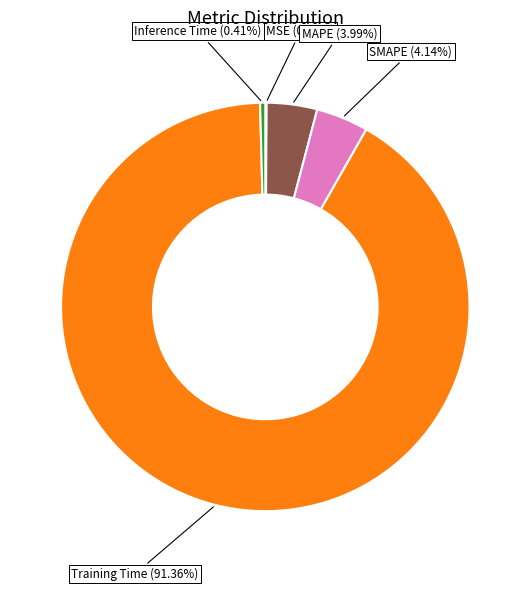

Does any single category account for the majority?

Yes